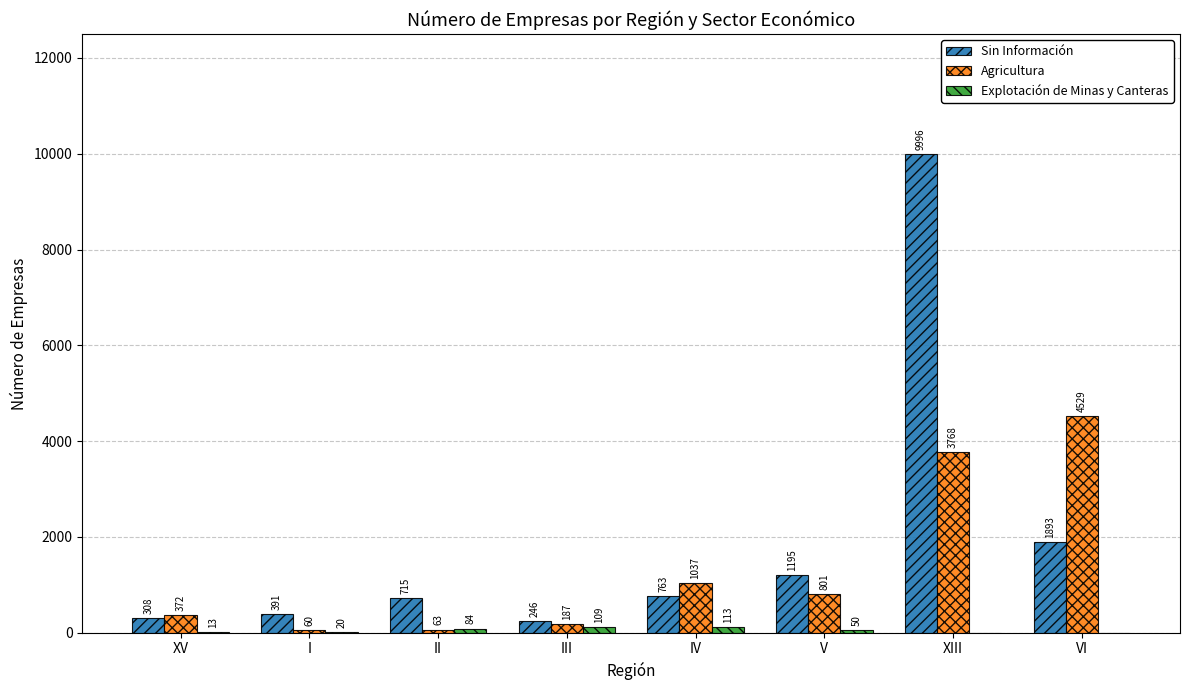

Between V and VI, which series saw the biggest shift?

Agricultura